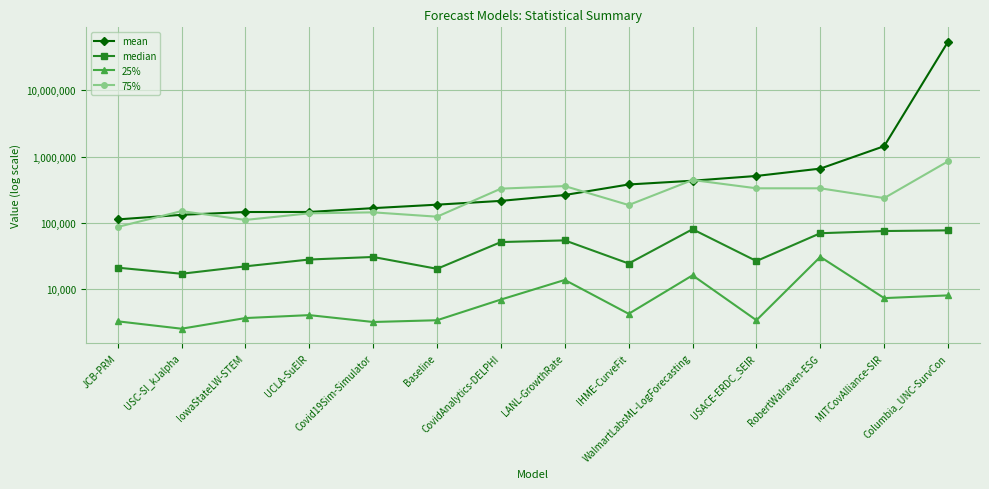

Is this an area chart (filled region under the line)?

No